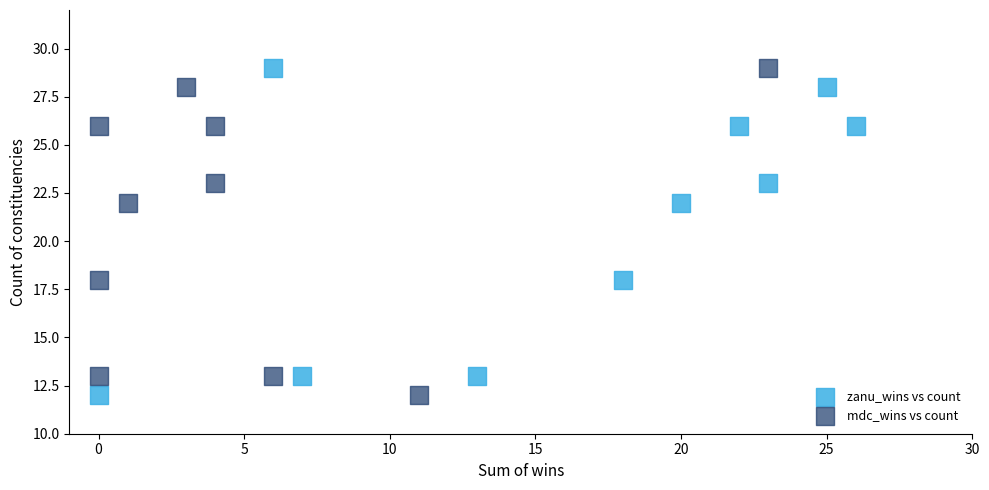

What are all the series names shown in the legend?

zanu_wins vs count, mdc_wins vs count